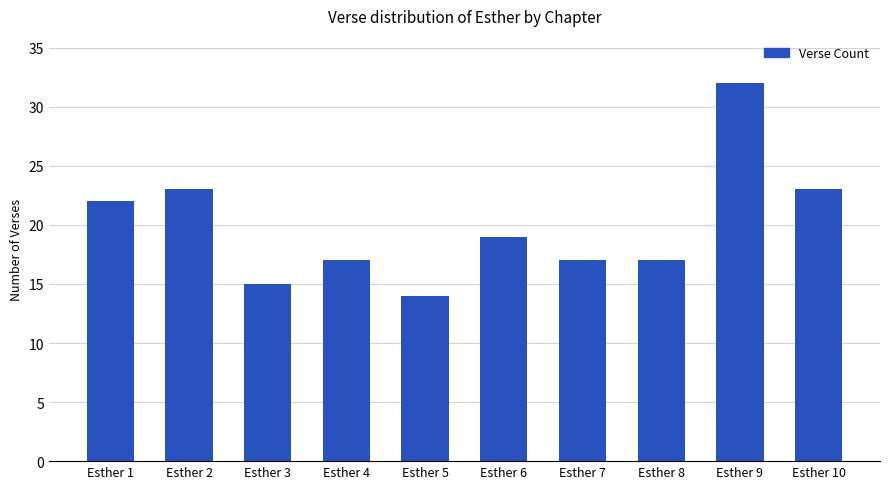

True or false: the data shows 8 at Esther 10.

False